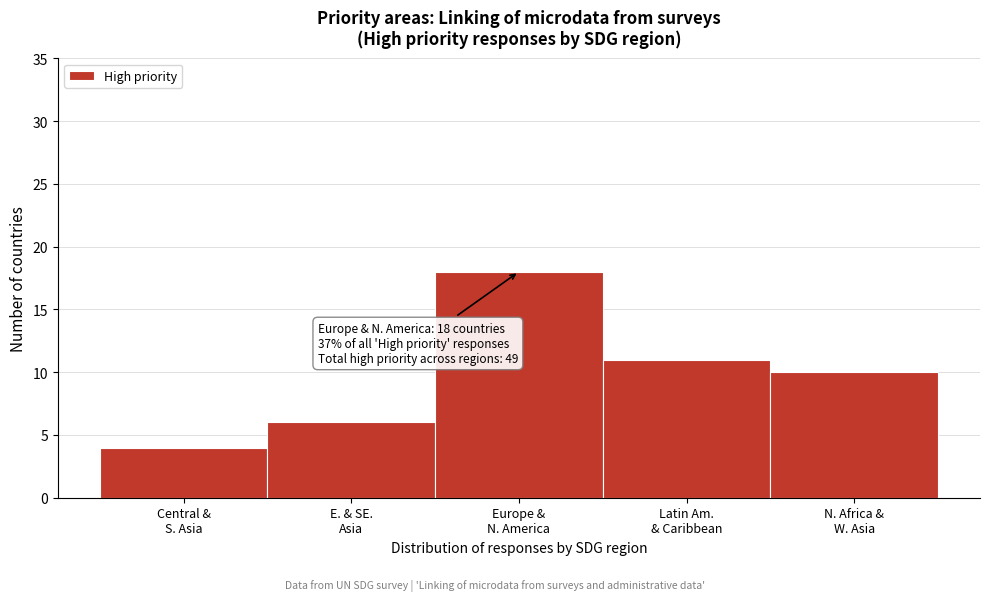

Reading left to right, what are all the values shown in this chart?

4	6	18	11	10